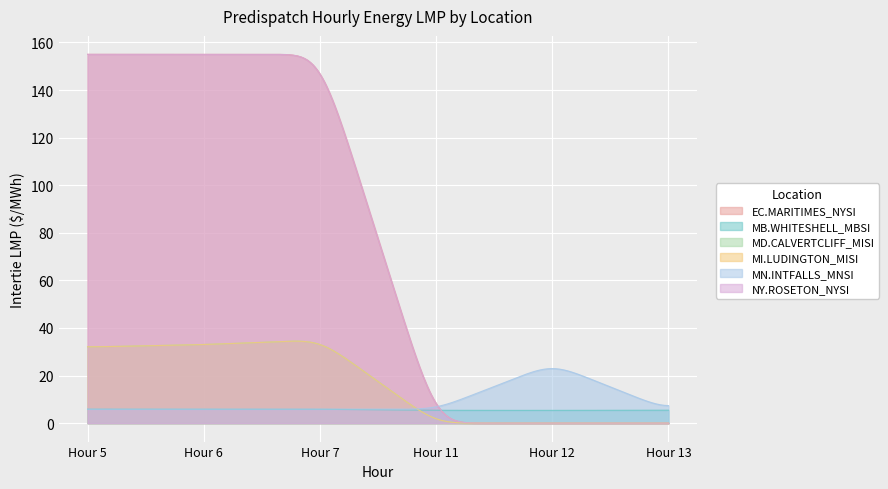

Count the EC.MARITIMES_NYSI values in the range 0 to 155.

6